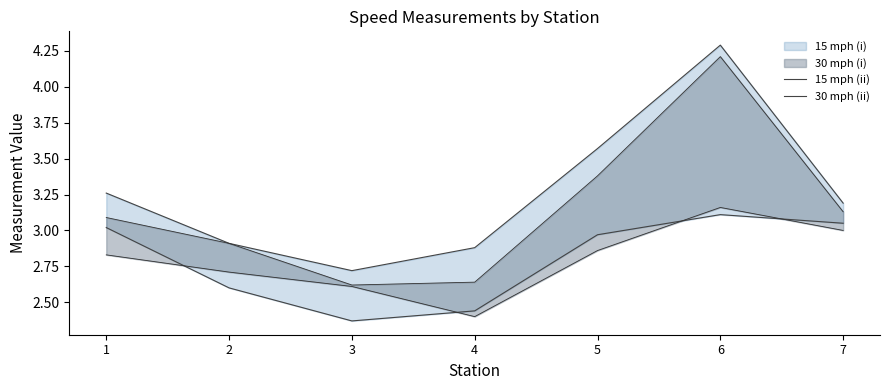

True or false: 30 mph (ii) and 15 mph (ii) intersect in this chart.

False